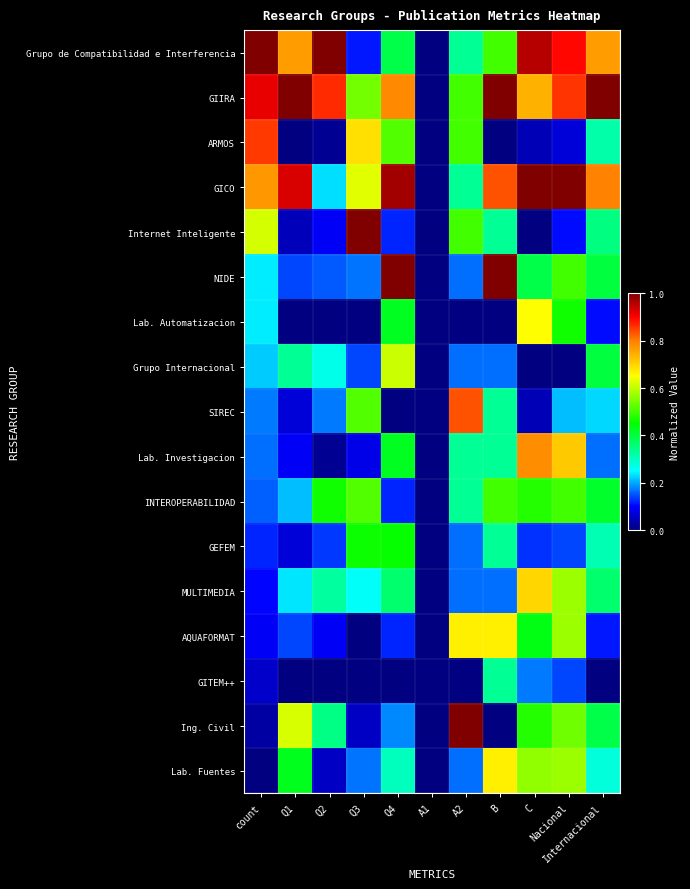

Rank the series by their maximum value, from highest to lowest.

Grupo de Compatibilidad e Interferencia, GIIRA, GICO, Internet Inteligente, NIDE, Ing. Civil, ARMOS, SIREC, Lab. Investigacion, MULTIMEDIA, AQUAFORMAT, Lab. Fuentes, Lab. Automatizacion, Grupo Internacional, INTEROPERABILIDAD, GEFEM, GITEM++